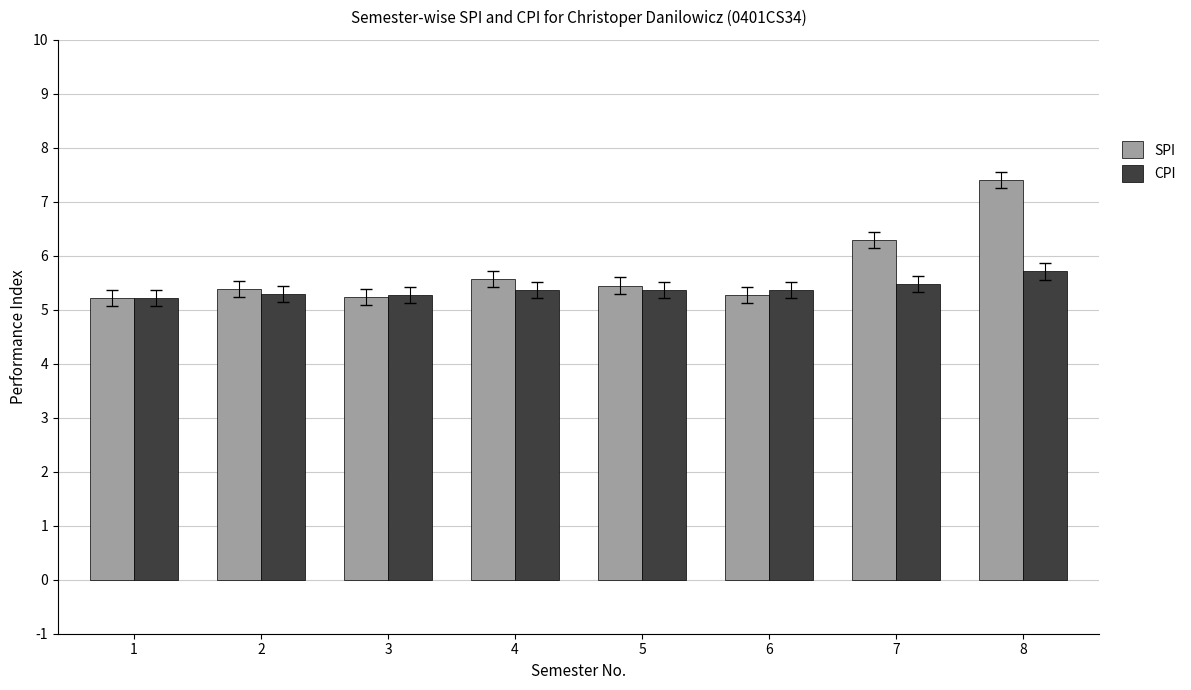

True or false: CPI has a value of 5.4 at 5.

True